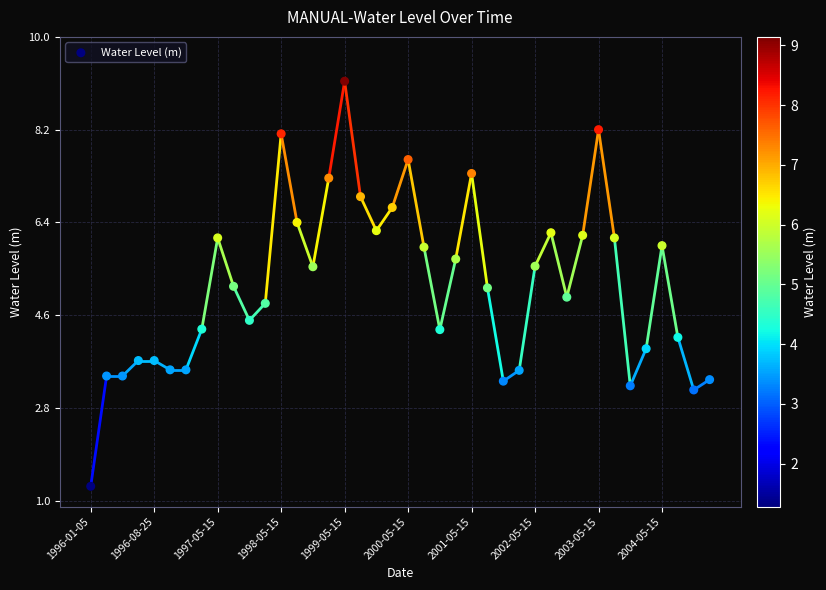

What is the range of Y values (max minus min)?

7.9